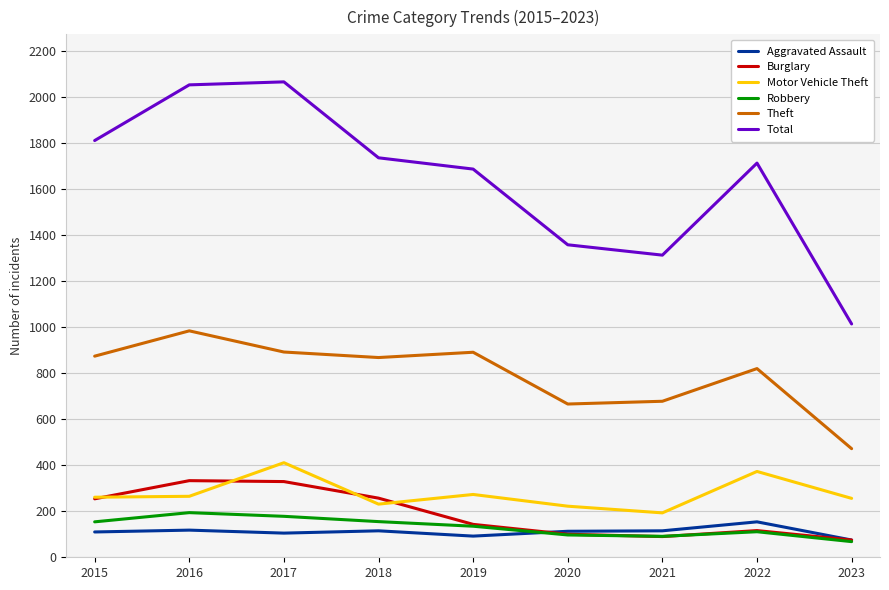

Which series has the widest spread of values?

Total